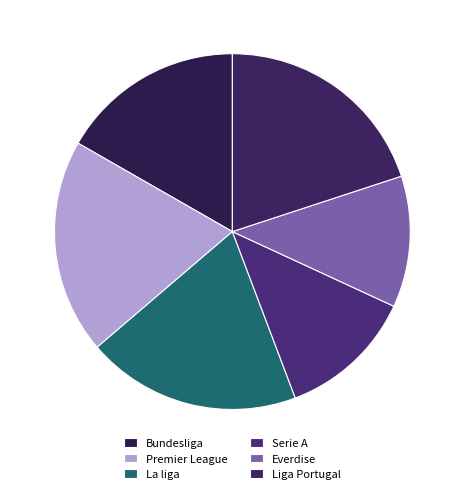

Count the number of slices in the pie.

6